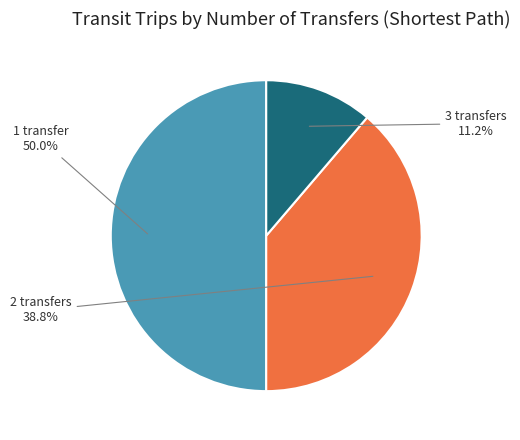

How many slices are in this pie chart?

3